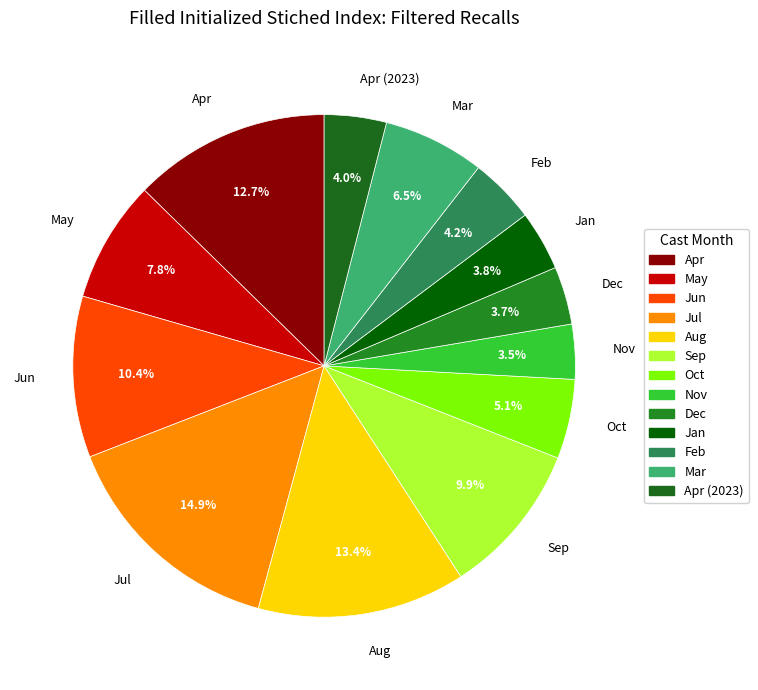

Which category has the biggest portion of the pie?

Jul